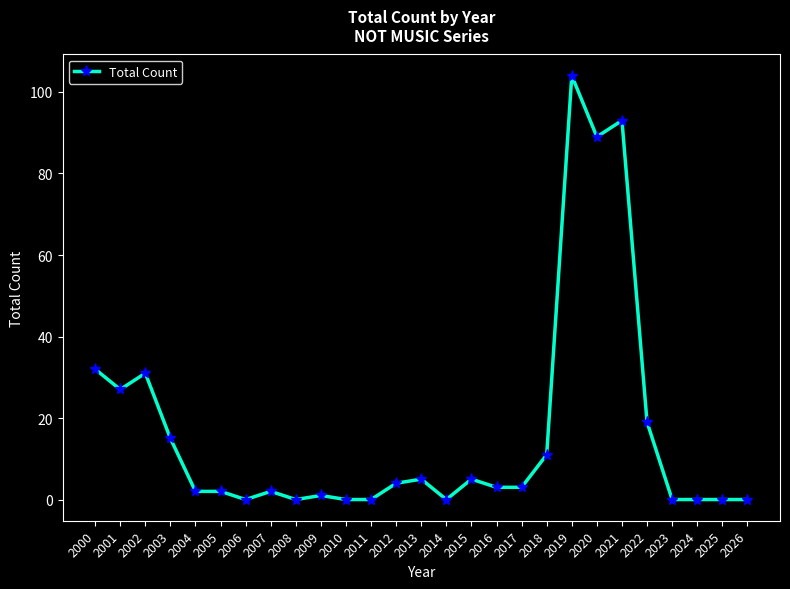

At which category does the data reach its first local valley?

2001